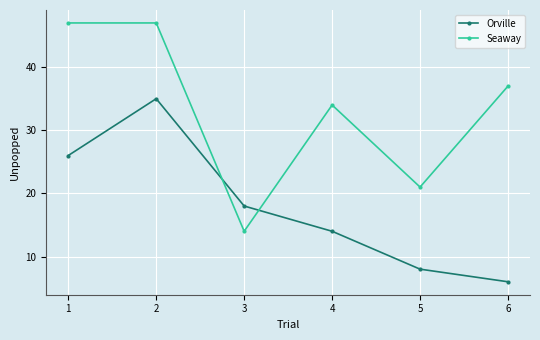

True or false: Seaway has a value of 34 at 4.

True